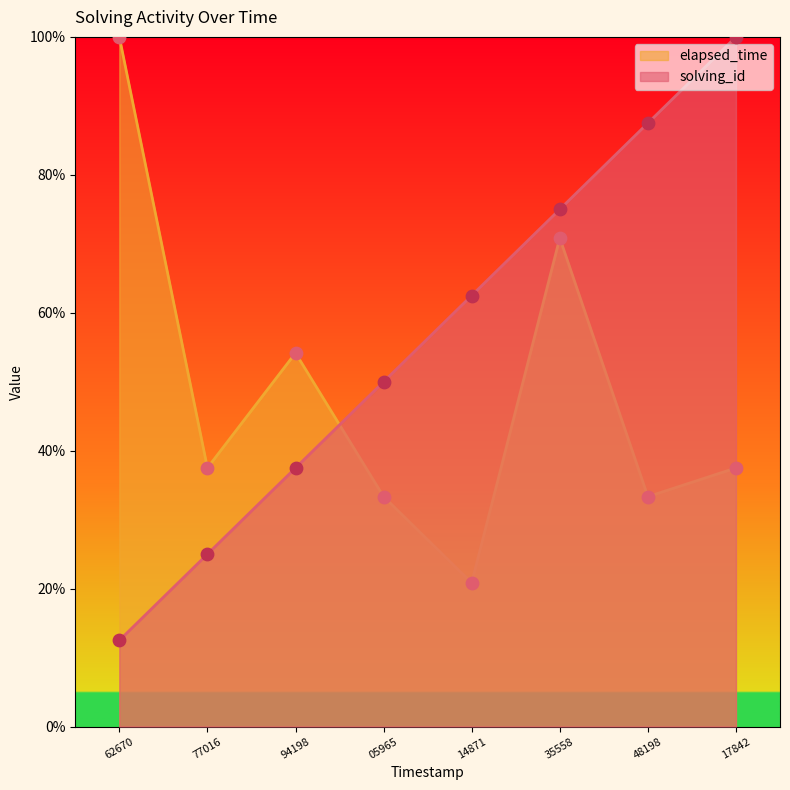

Which series has the widest spread of Y values?

solving_id